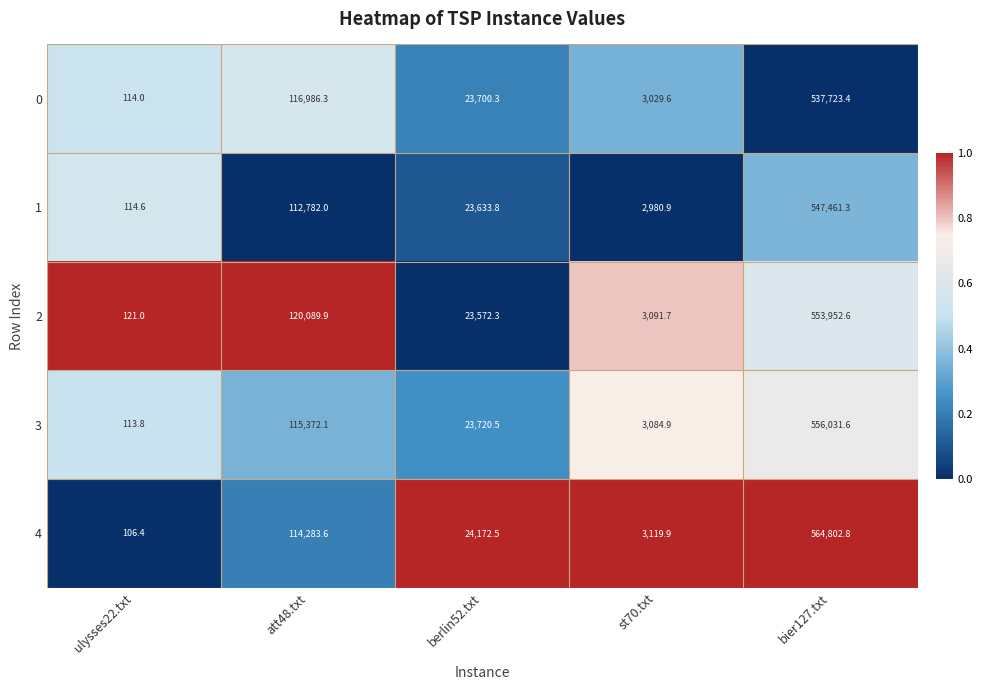

Which series has the largest total across all categories?

4